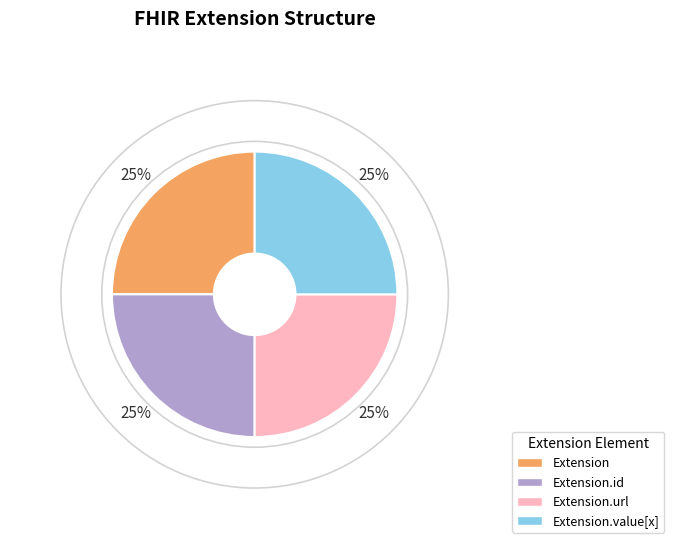

To the nearest percent, what is the combined percentage of Extension and Extension.id?

50%